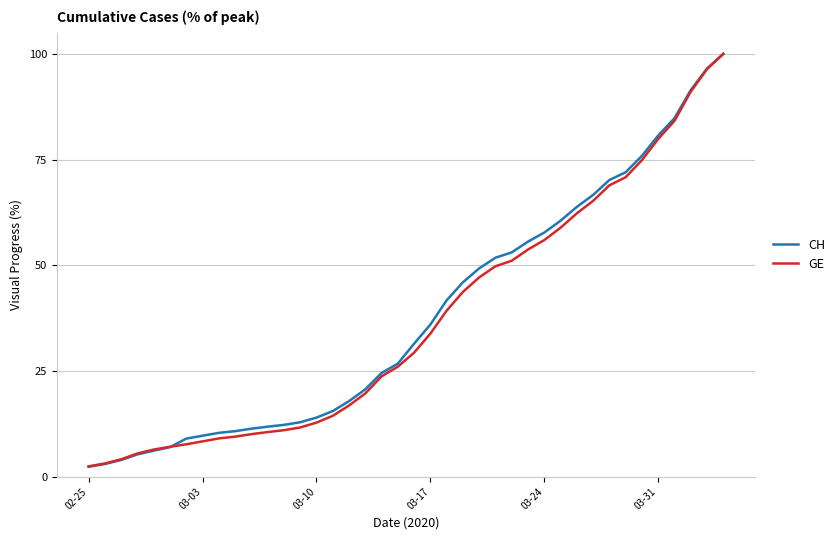

Which series has the widest spread of values?

CH